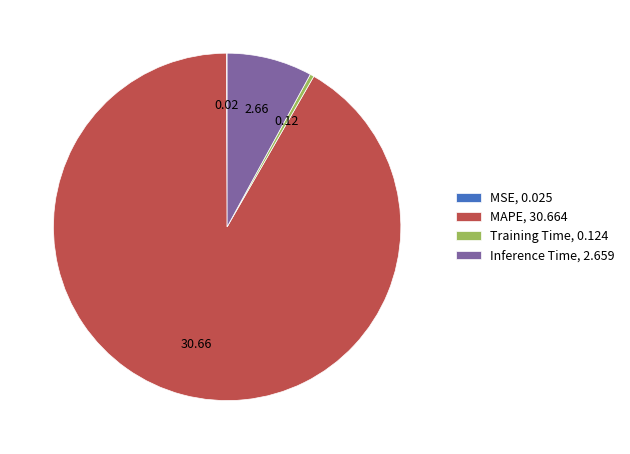

Is it true that MAPE is 92% of the pie?

True